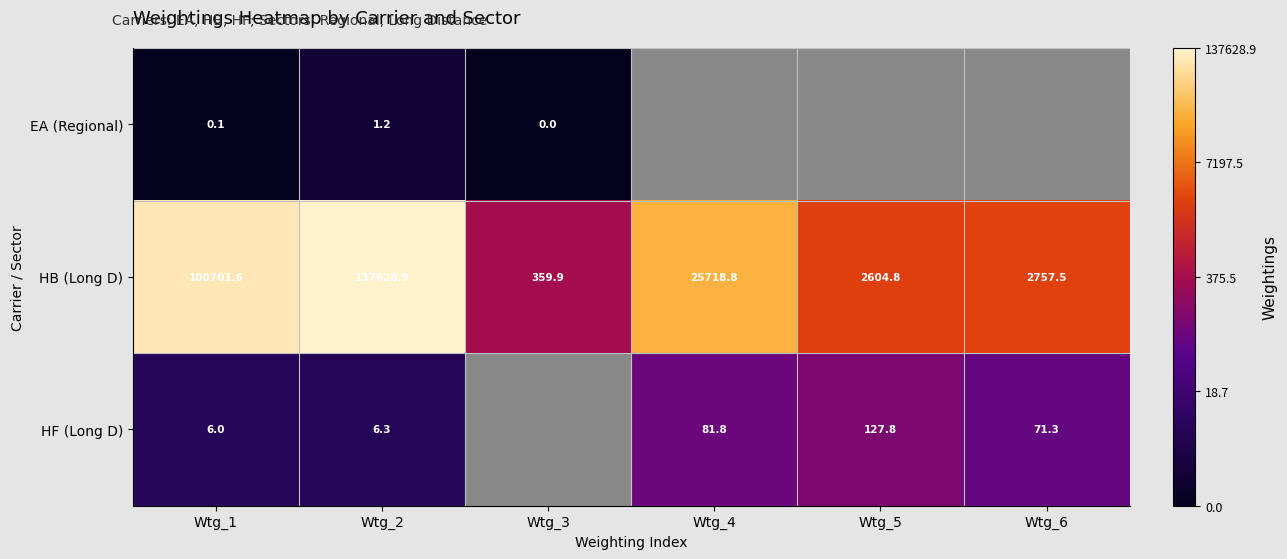

Is the value of HF (Long D) at Wtg_6 greater than the value of HB (Long D) at Wtg_3?

No